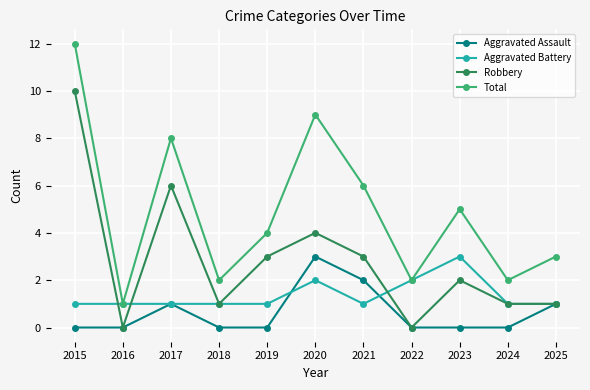

The Aggravated Battery series shows 0 at 2025. True or false?

False